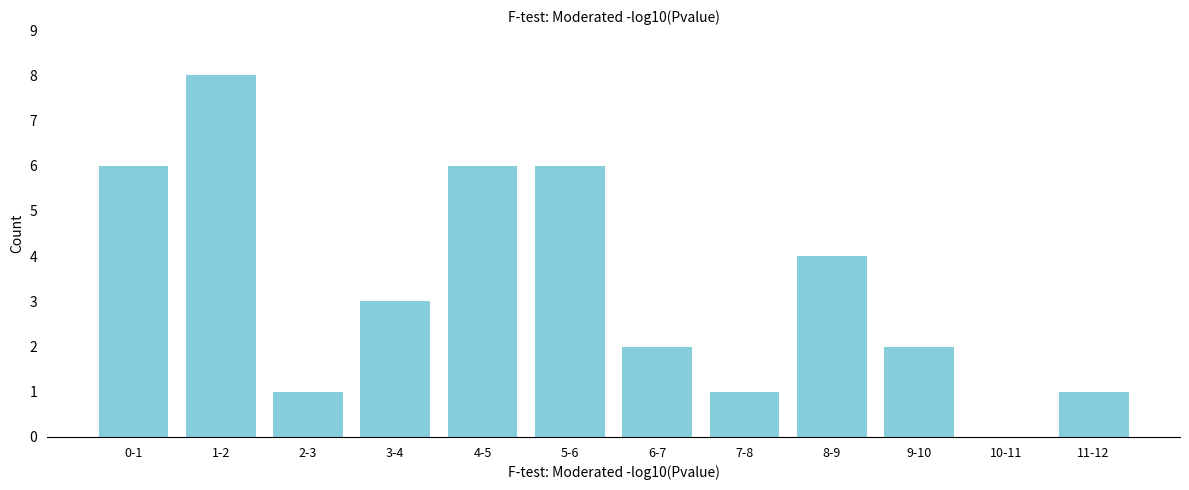

Reading left to right, extract all data points from this chart.

0-1=6	1-2=8	2-3=1	3-4=3	4-5=6	5-6=6	6-7=2	7-8=1	8-9=4	9-10=2	10-11=0	11-12=1